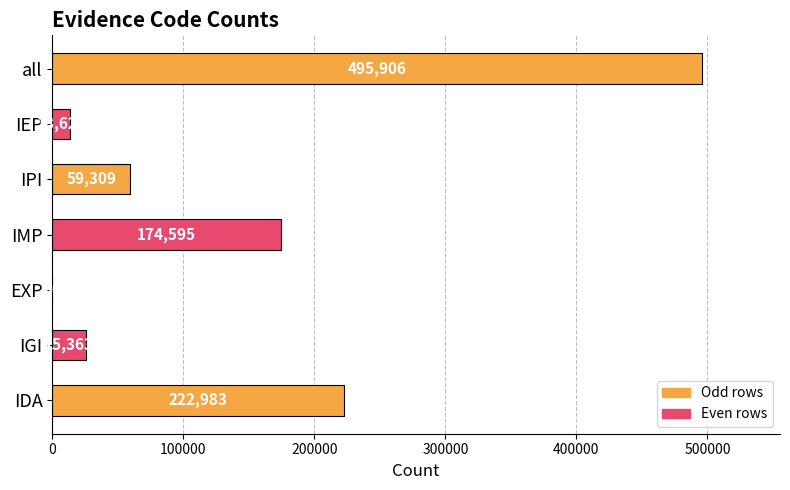

Does the chart contain stacked bars?

No